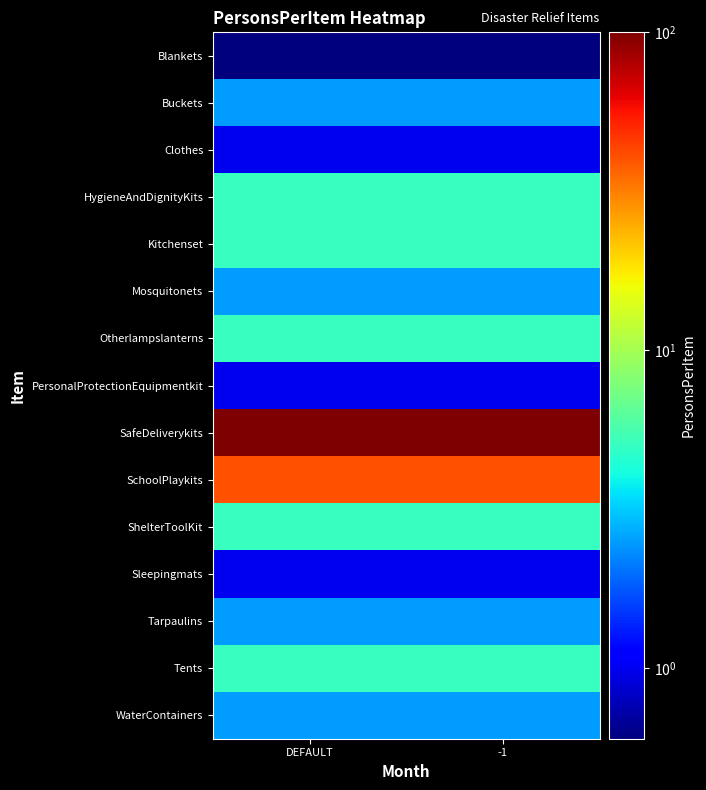

Which has a higher value, DEFAULT or -1?

DEFAULT